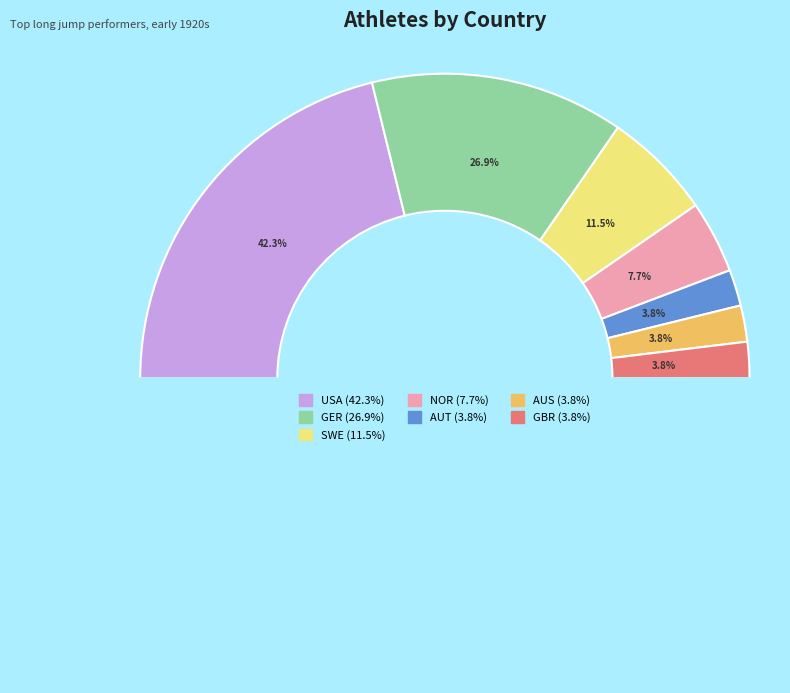

The SWE slice represents 12% of the pie. True or false?

True